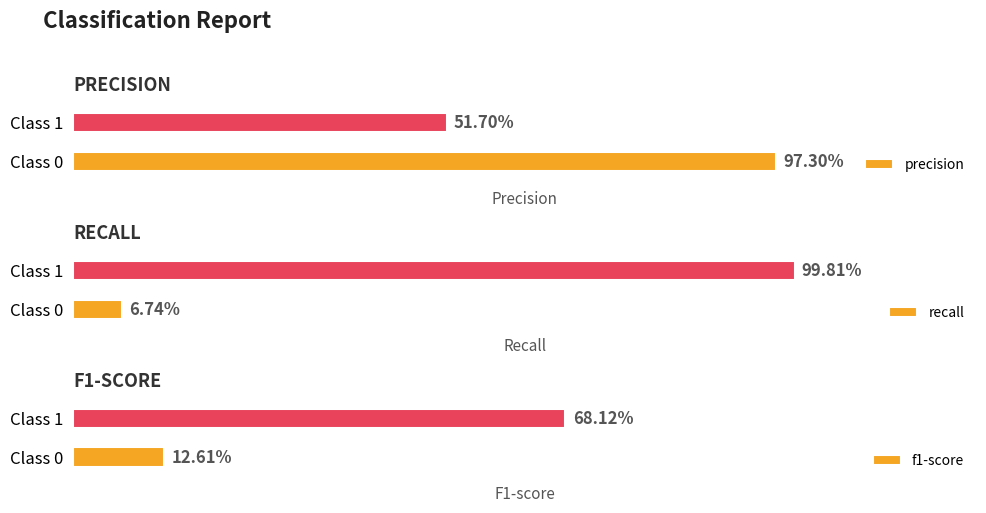

What is the difference between the highest and lowest values at Class 0?

0.9